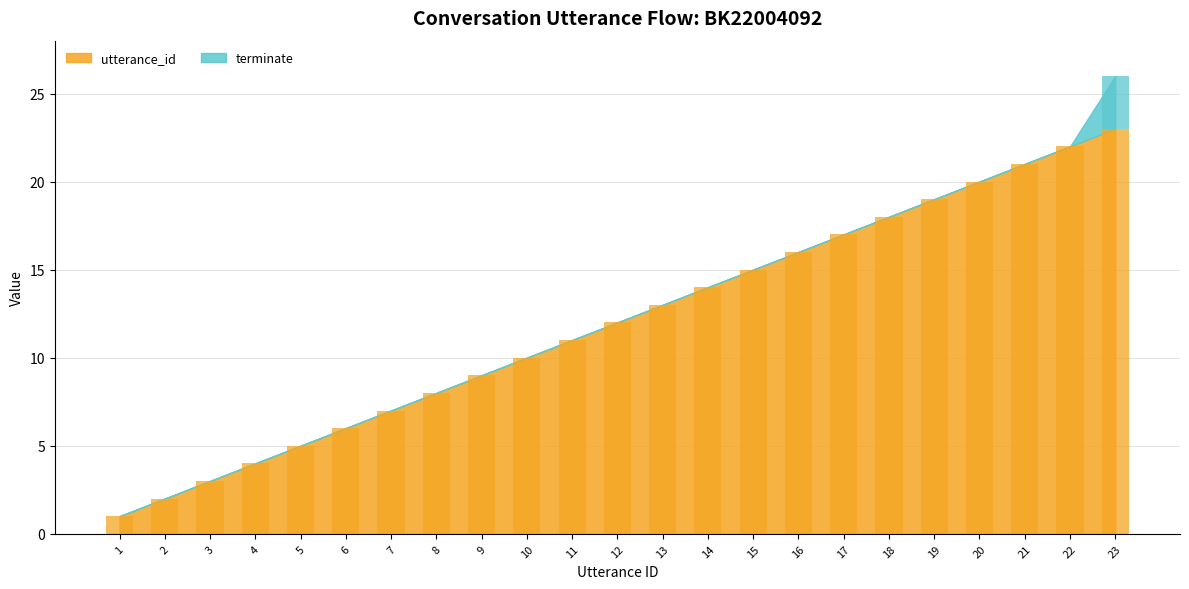

What are all the series names shown in the legend?

utterance_id, terminate